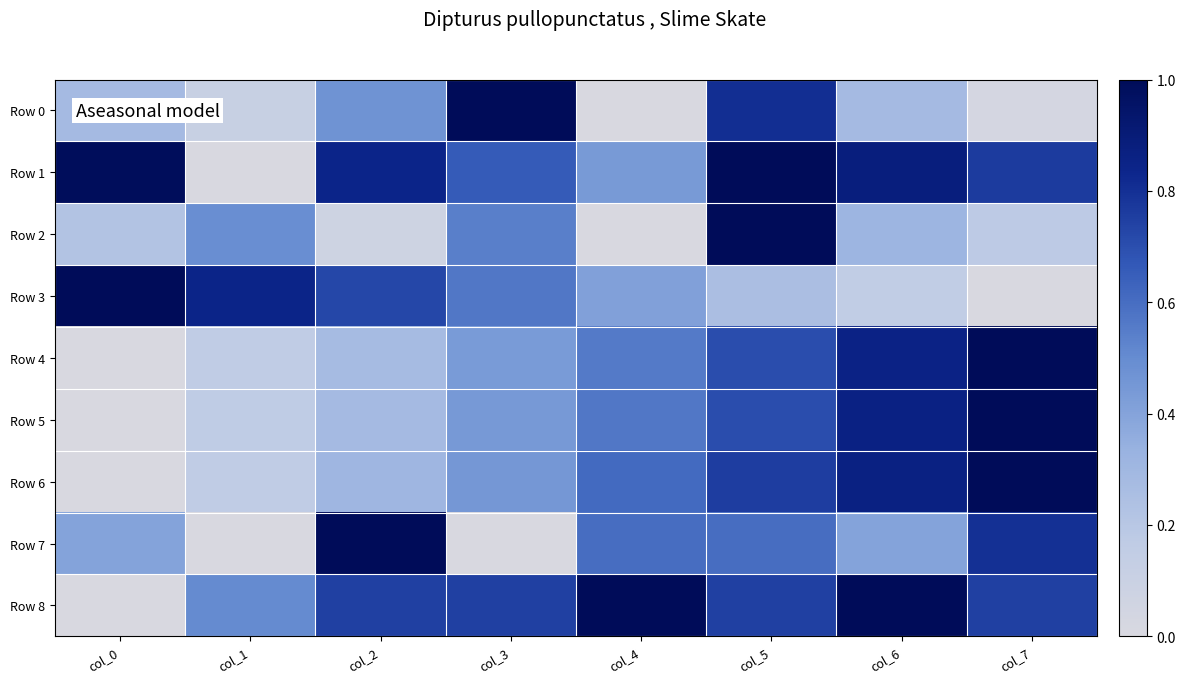

Which series has the largest total across all categories?

Row 1